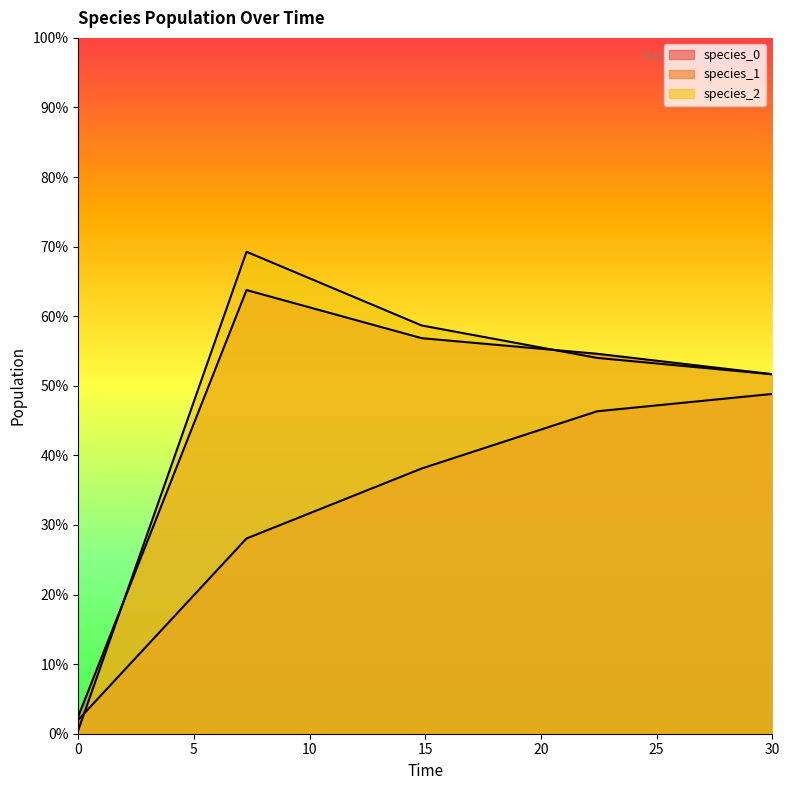

True or false: species_1 and species_0 cross at least once.

False